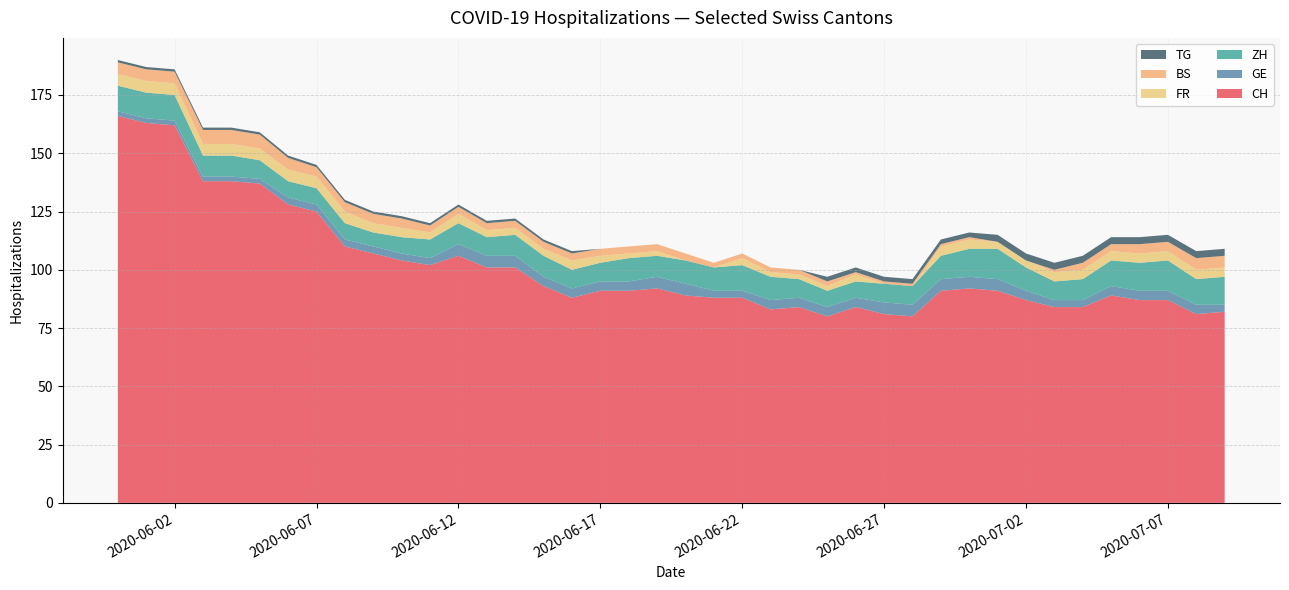

At which label is CH closest to 123?

2020-06-07